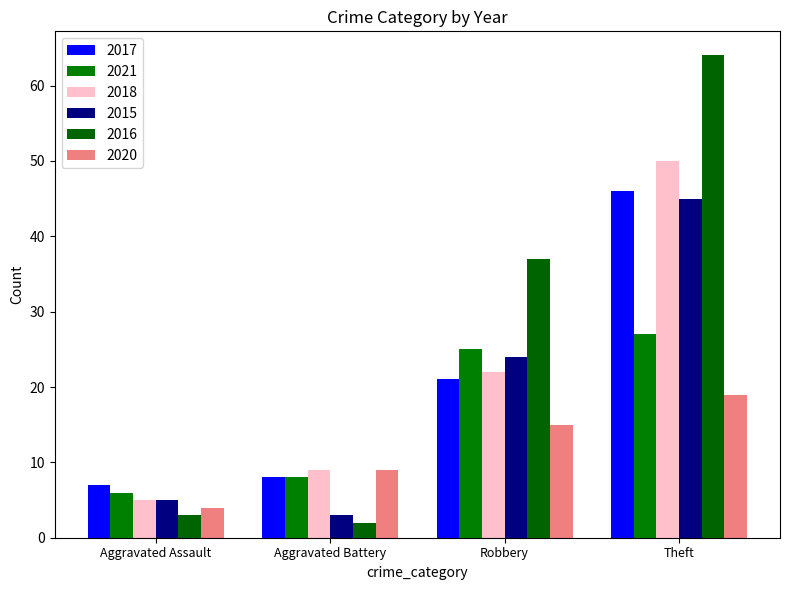

True or false: 2015 has a value of 12 at Robbery.

False